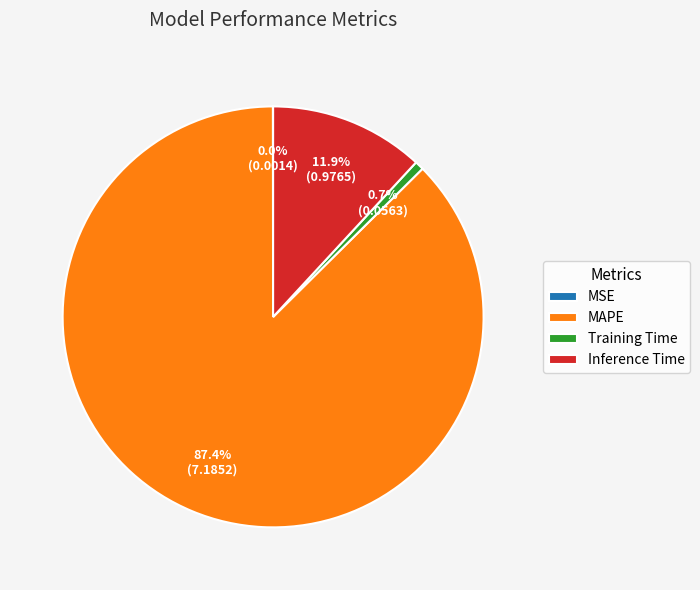

To the nearest percent, what is the average slice percentage?

25%